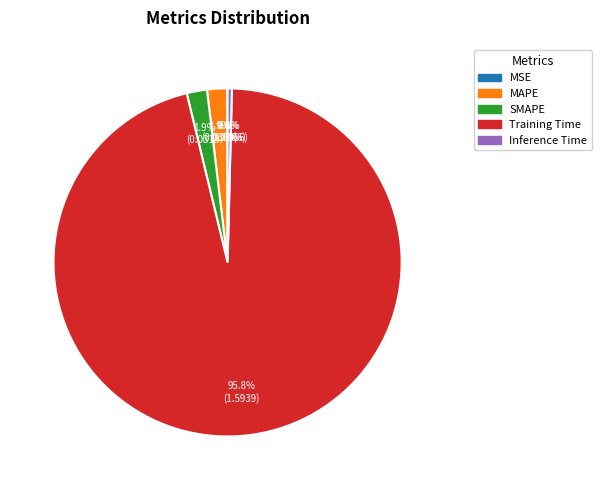

Does Training Time account for over 50% of the chart?

Yes